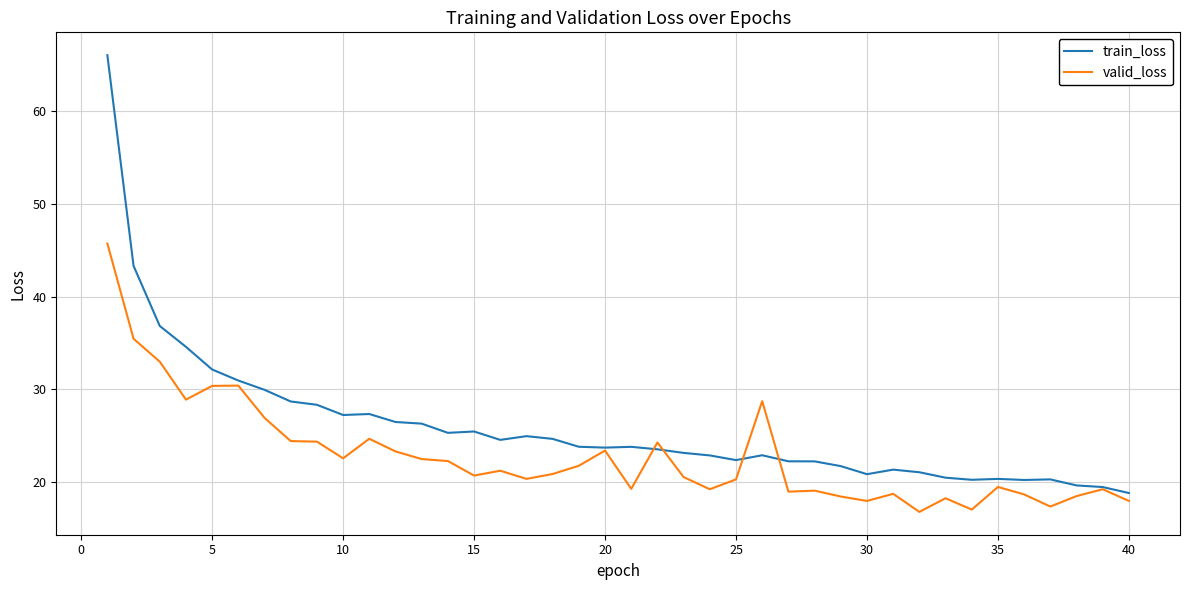

Which series has the widest spread of values?

train_loss